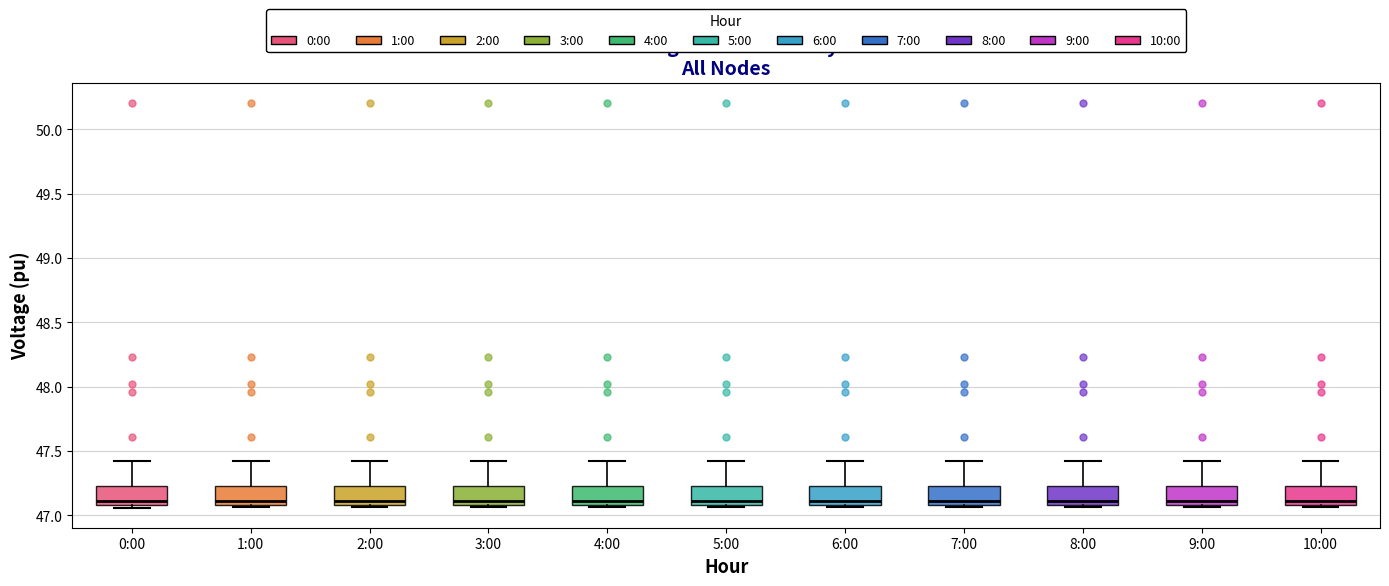

Reading left to right, read every box against the y-axis: the position of its median line, the range the box covers, and the ends of its whiskers. The values are not printed on the chart, so give them approximately, as read against the axis.

0:00: median 47.10 (just above the box's lower edge), box 47.10 to 47.25, whiskers 47.05 to 47.40
1:00: median 47.10 (just above the box's lower edge), box 47.10 to 47.25, whiskers 47.05 to 47.40
2:00: median 47.10 (just above the box's lower edge), box 47.10 to 47.25, whiskers 47.05 to 47.40
3:00: median 47.10 (just above the box's lower edge), box 47.10 to 47.25, whiskers 47.05 to 47.40
4:00: median 47.10 (just above the box's lower edge), box 47.10 to 47.25, whiskers 47.05 to 47.40
5:00: median 47.10 (just above the box's lower edge), box 47.10 to 47.25, whiskers 47.05 to 47.40
6:00: median 47.10 (just above the box's lower edge), box 47.10 to 47.25, whiskers 47.05 to 47.40
7:00: median 47.10 (just above the box's lower edge), box 47.10 to 47.25, whiskers 47.05 to 47.40
8:00: median 47.10 (just above the box's lower edge), box 47.10 to 47.25, whiskers 47.05 to 47.40
9:00: median 47.10 (just above the box's lower edge), box 47.10 to 47.25, whiskers 47.05 to 47.40
10:00: median 47.10 (just above the box's lower edge), box 47.10 to 47.25, whiskers 47.05 to 47.40